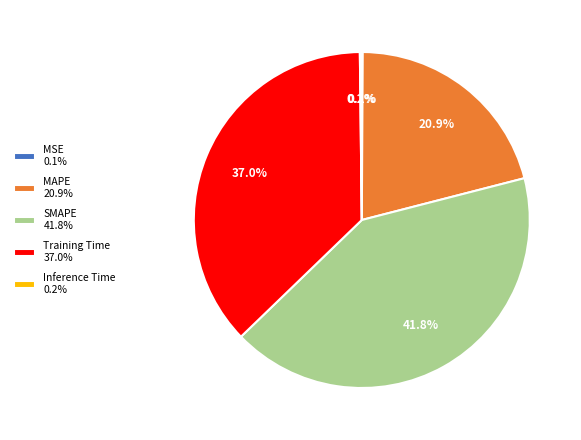

What is the largest slice in the pie chart?

SMAPE